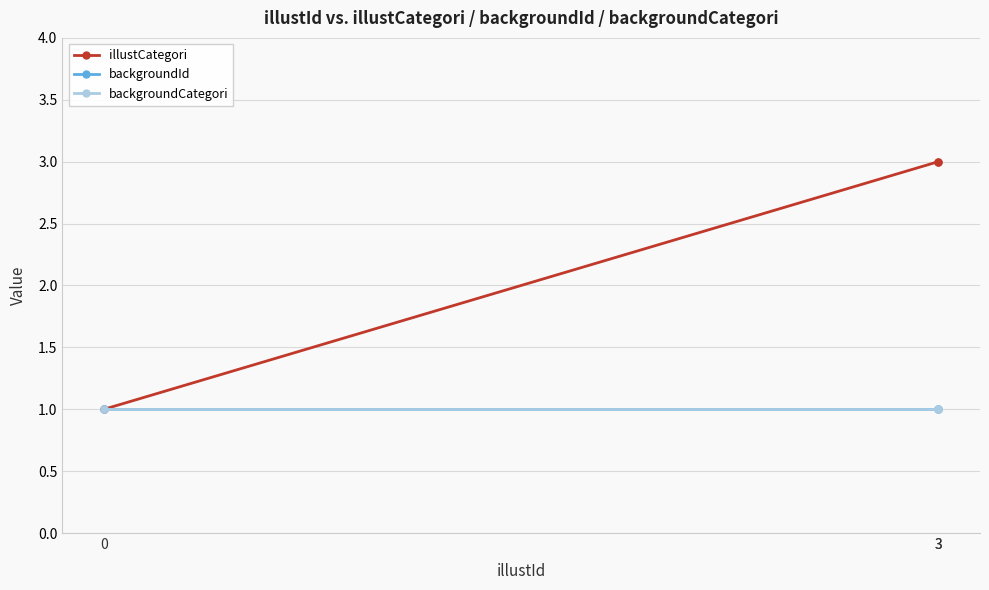

Which series changed the most between 0 and 3?

illustCategori